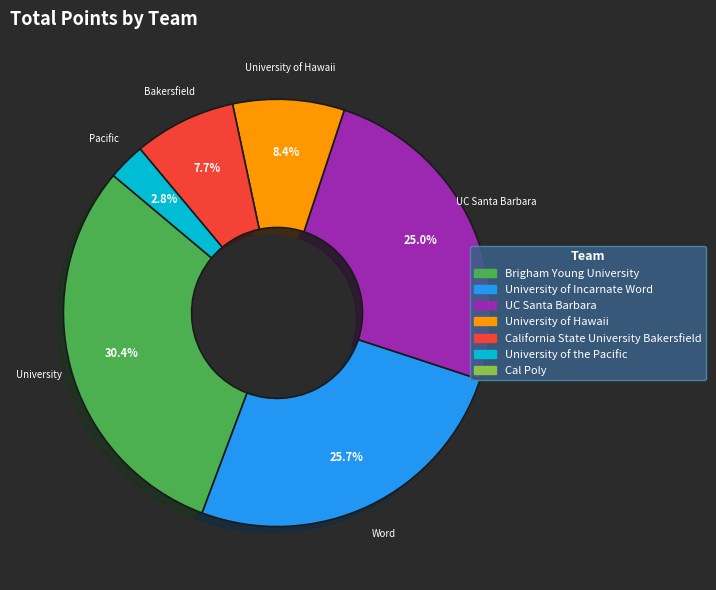

Does any single category account for the majority?

No